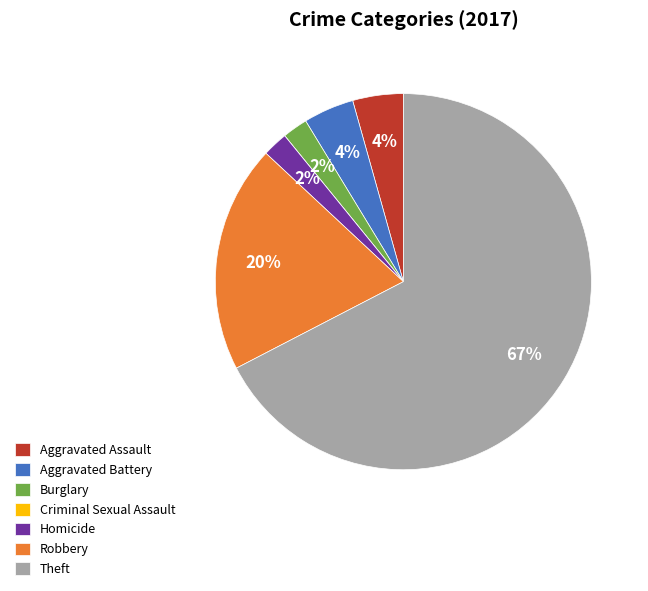

Does Robbery represent more than half of the total?

No